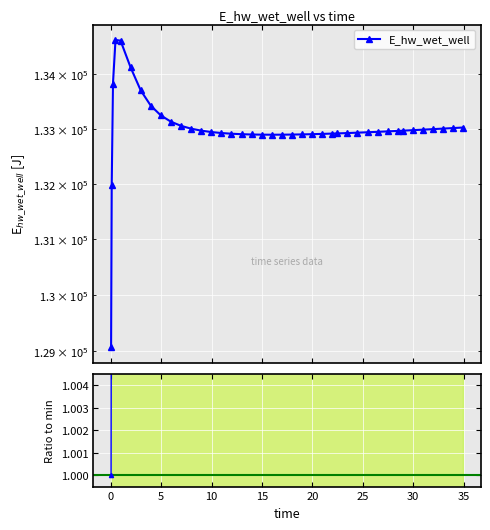

Read the Ratio to min value at 5.

1.0